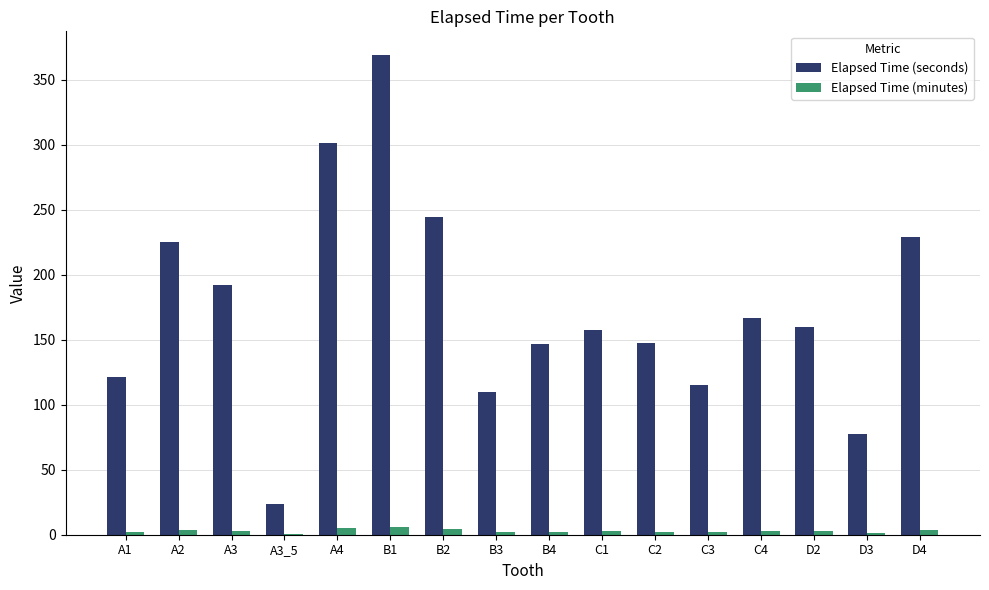

The value of Elapsed Time (seconds) at A2 is 225.0. True or false?

True